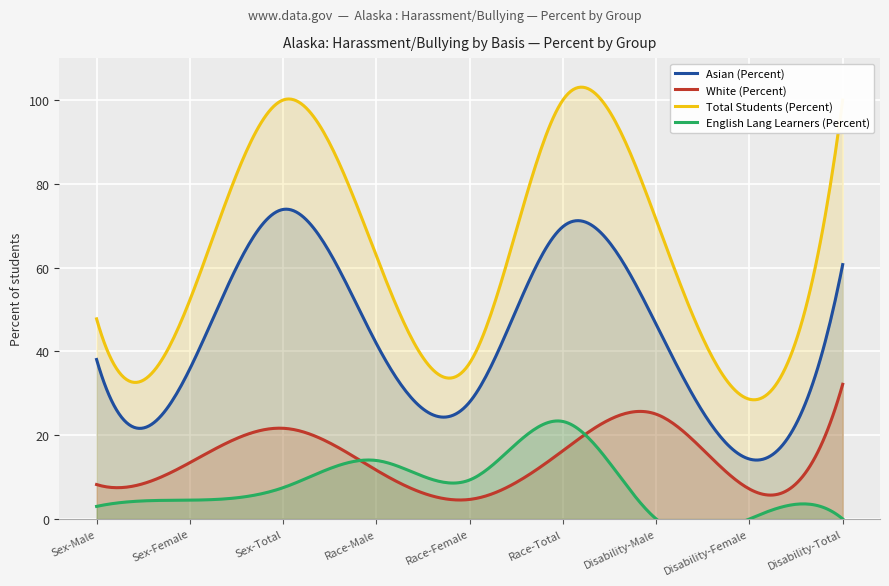

In Total Students (Percent), how many points are lower than both neighbors (excluding endpoints)?

3